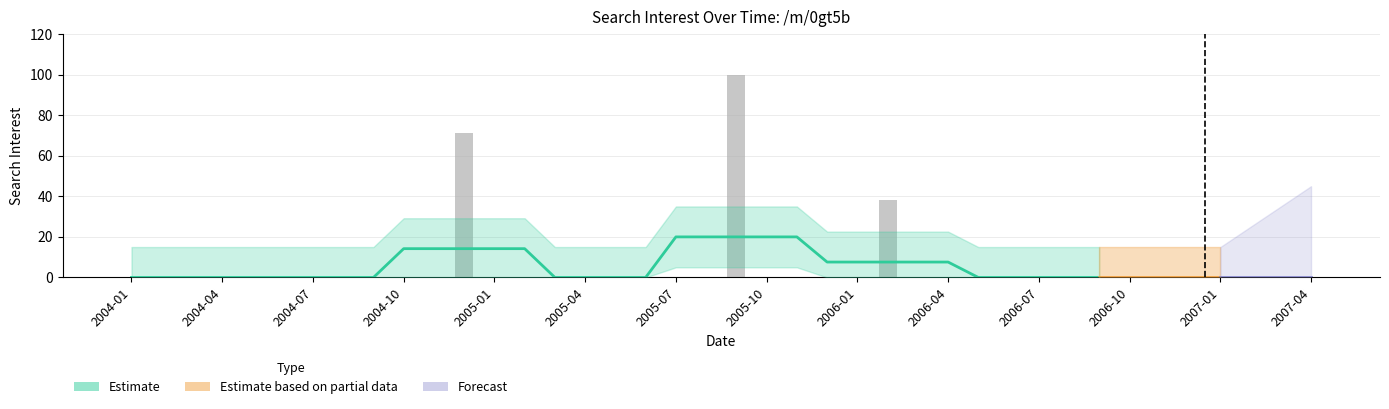

List the labels in order of value, smallest first.

2004-01, 2004-02, 2004-03, 2004-04, 2004-05, 2004-06, 2004-07, 2004-08, 2004-09, 2004-10, 2004-11, 2005-01, 2005-02, 2005-03, 2005-04, 2005-05, 2005-06, 2005-07, 2005-08, 2005-10, 2005-11, 2005-12, 2006-01, 2006-03, 2006-04, 2006-05, 2006-06, 2006-07, 2006-08, 2006-09, 2006-10, 2006-11, 2006-12, 2007-01, 2007-02, 2007-03, 2007-04, 2006-02, 2004-12, 2005-09